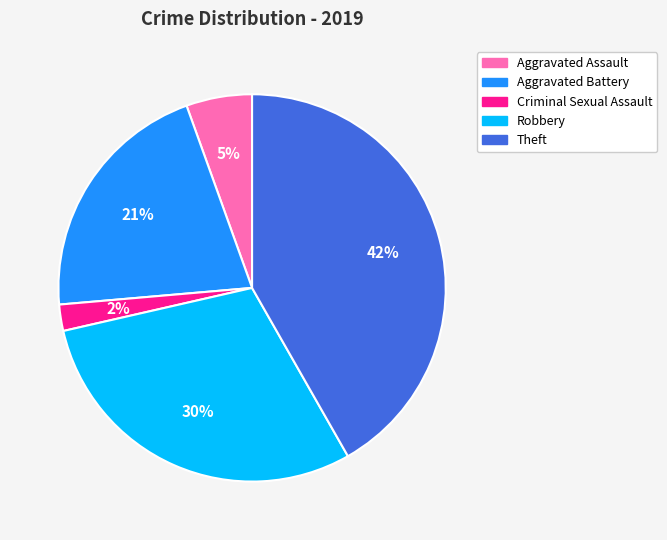

Is there any slice that represents more than half of the pie?

No